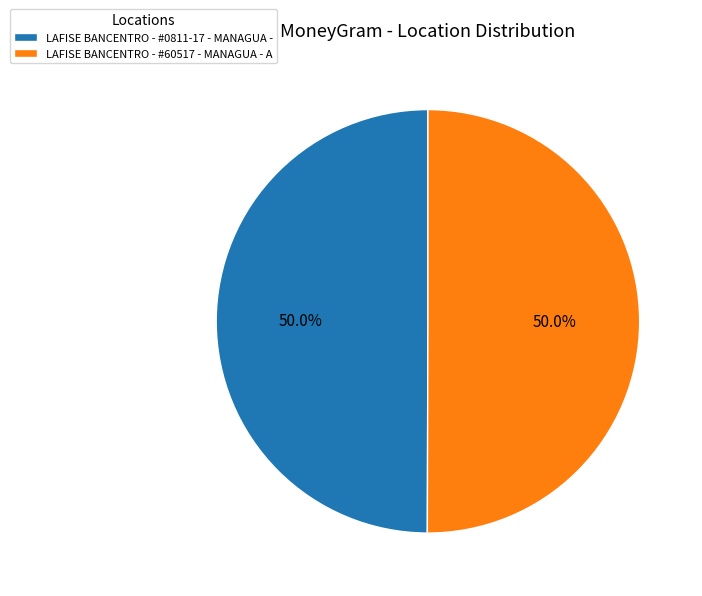

What is the ratio of the value at LAFISE BANCENTRO - #60517 - MANAGUA - A to the value at LAFISE BANCENTRO - #0811-17 - MANAGUA -?

1.0